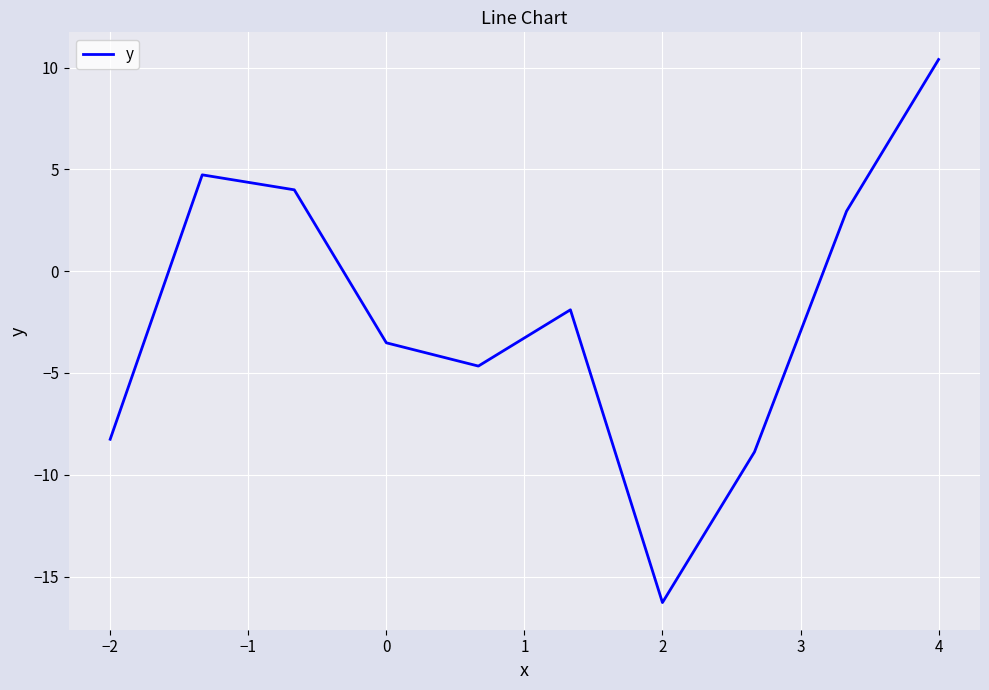

What is the difference between the maximum and minimum values?

26.7